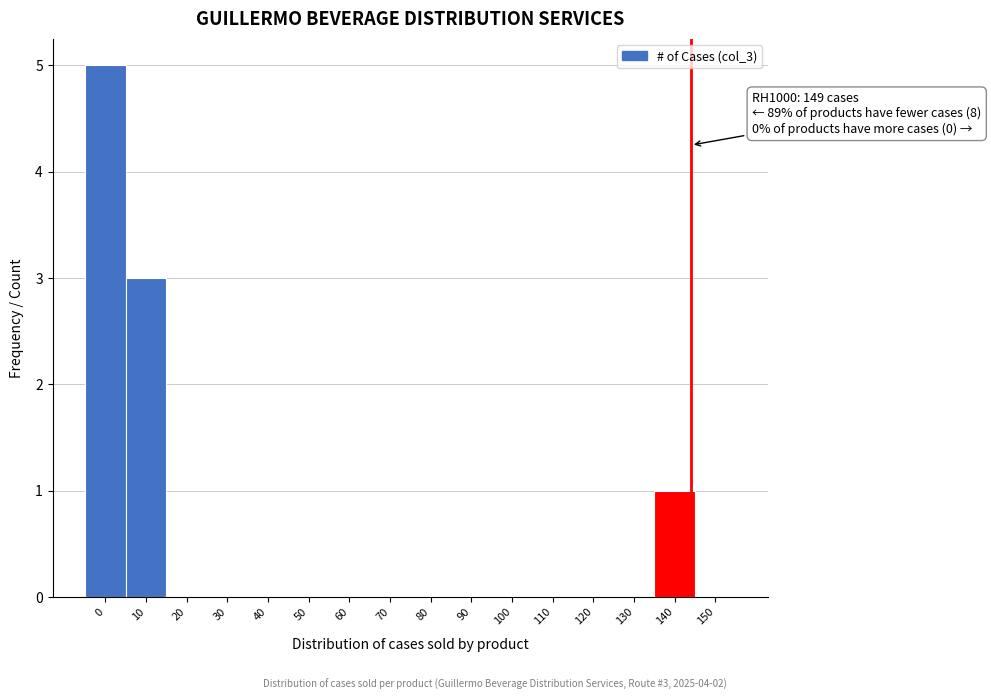

Reading left to right, list all the values displayed in this chart.

0=5	10=3	20=0	30=0	40=0	50=0	60=0	70=0	80=0	90=0	100=0	110=0	120=0	130=0	140=1	150=0